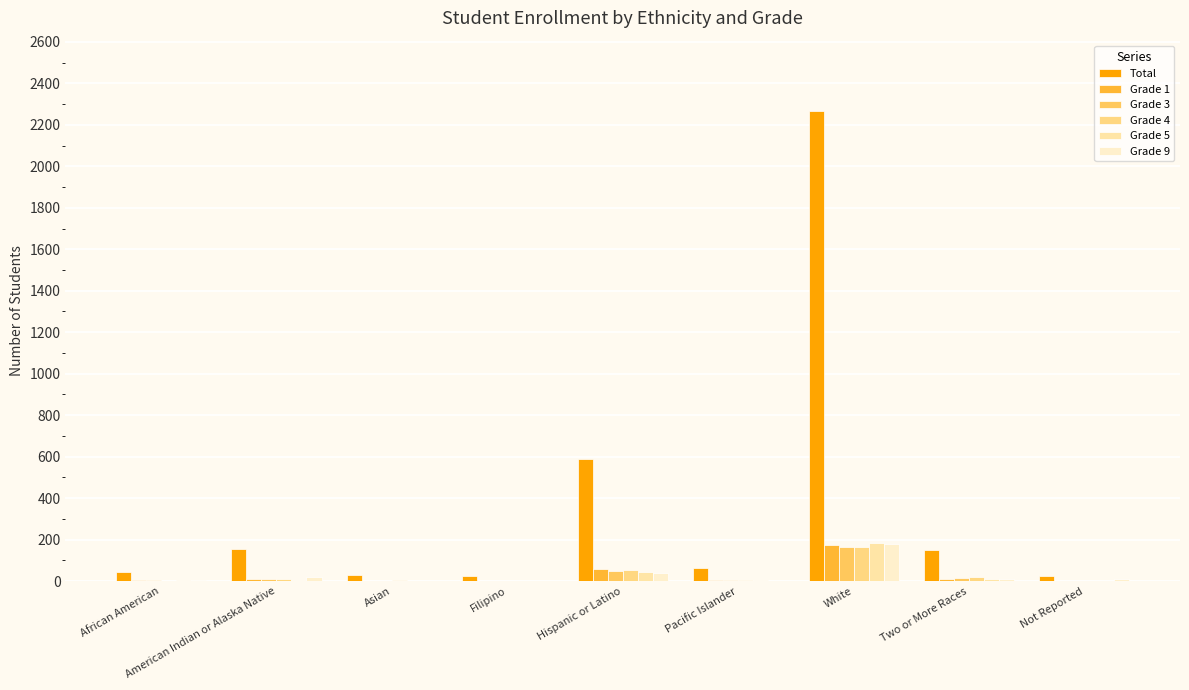

Which series changed the most between Hispanic or Latino and White?

Total